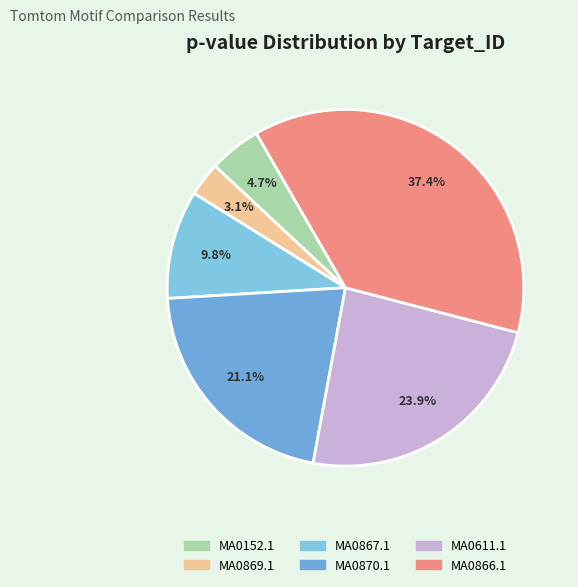

Is MA0870.1 the majority of the pie?

No